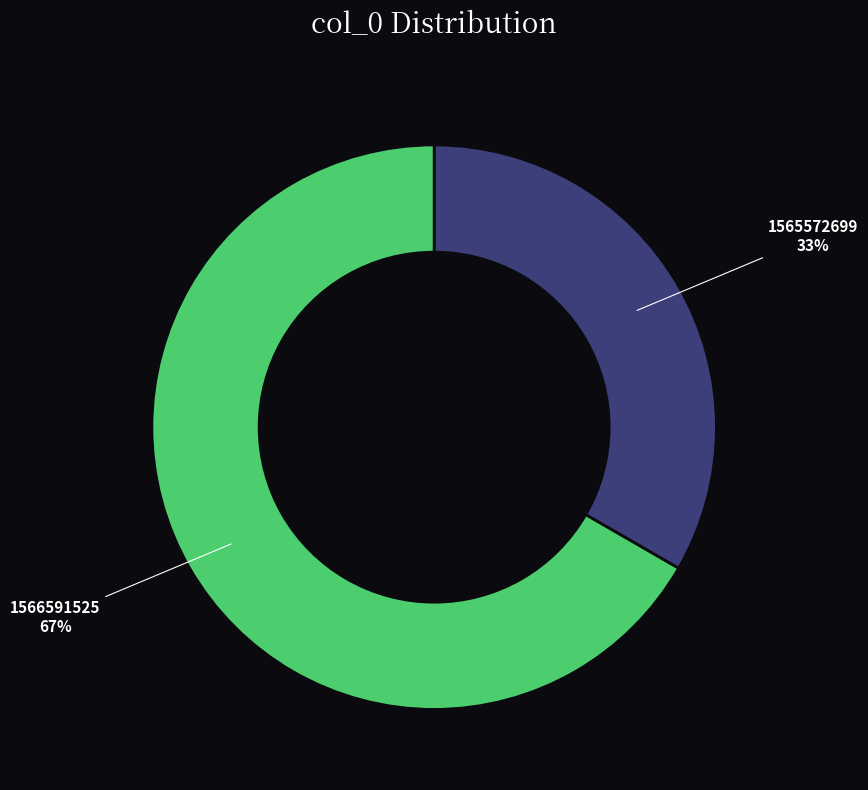

Does any single category account for the majority?

Yes